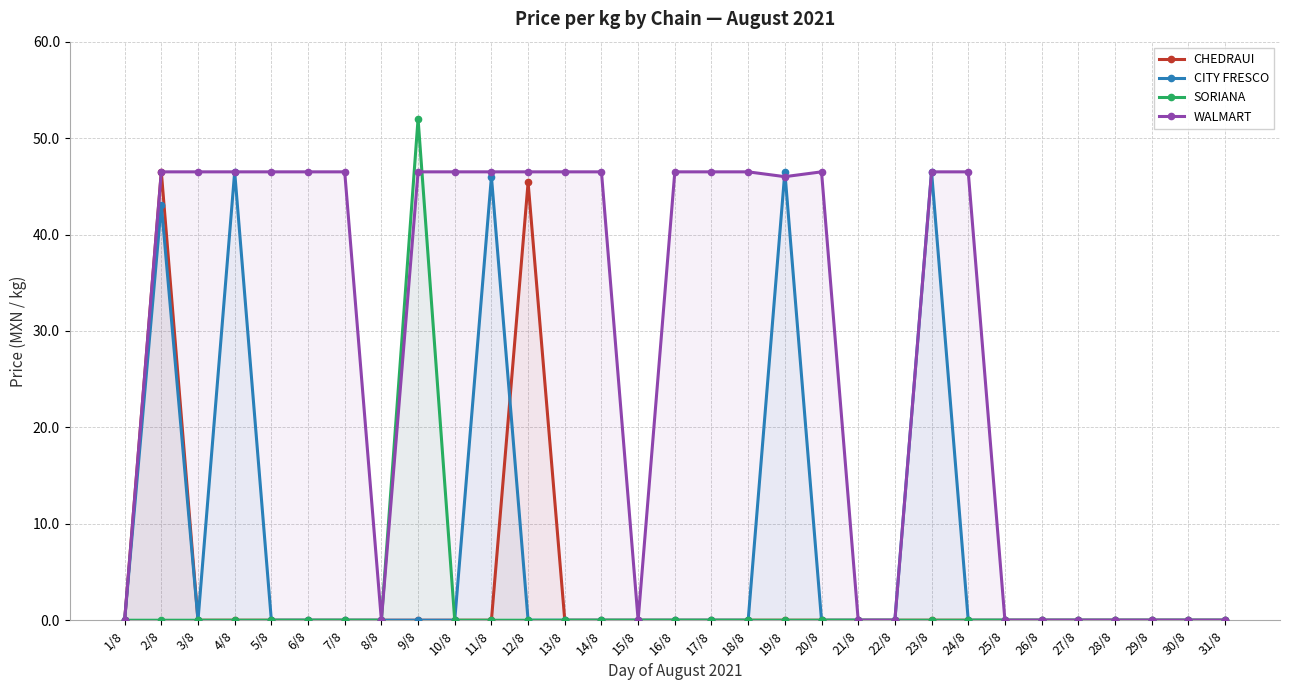

True or false: CITY FRESCO has a value of 26.4 at 23/8.

False